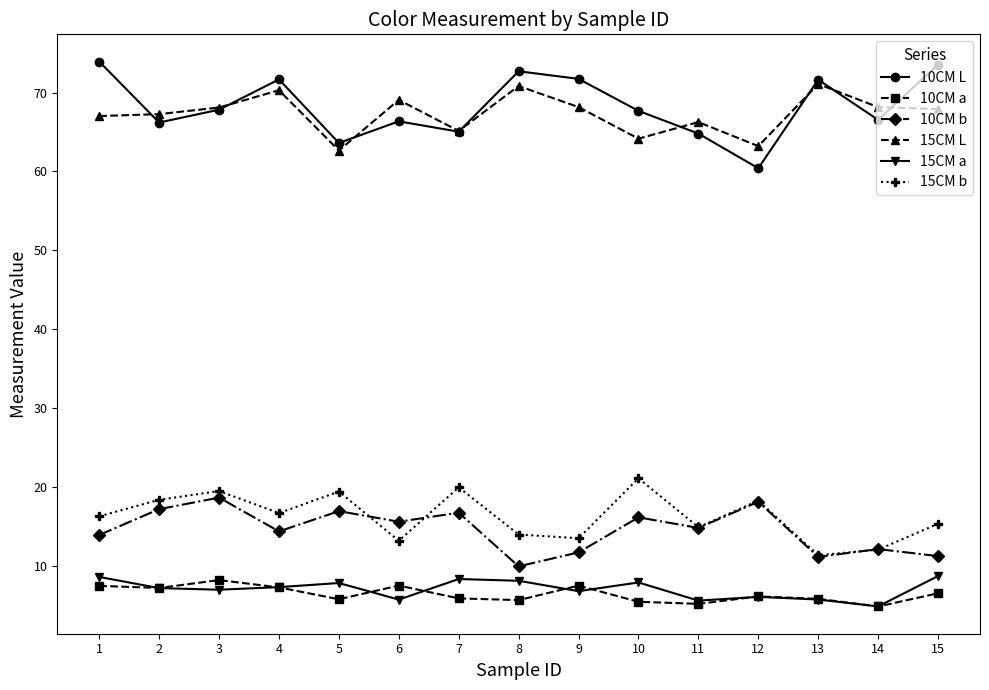

What is the minimum value for 10CM b?

9.9